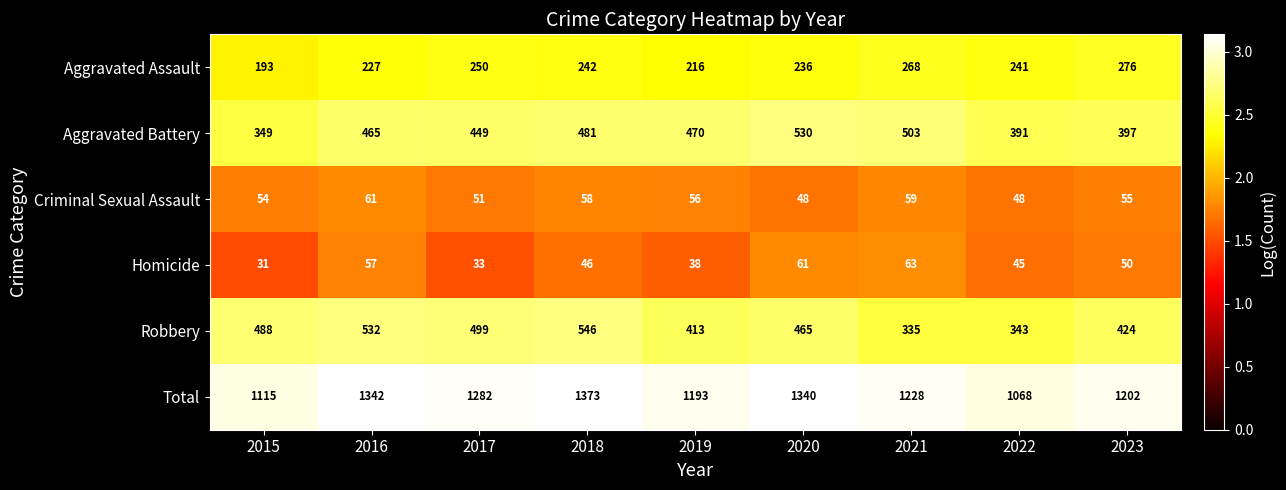

At which category is the sum across all series the highest?

2018